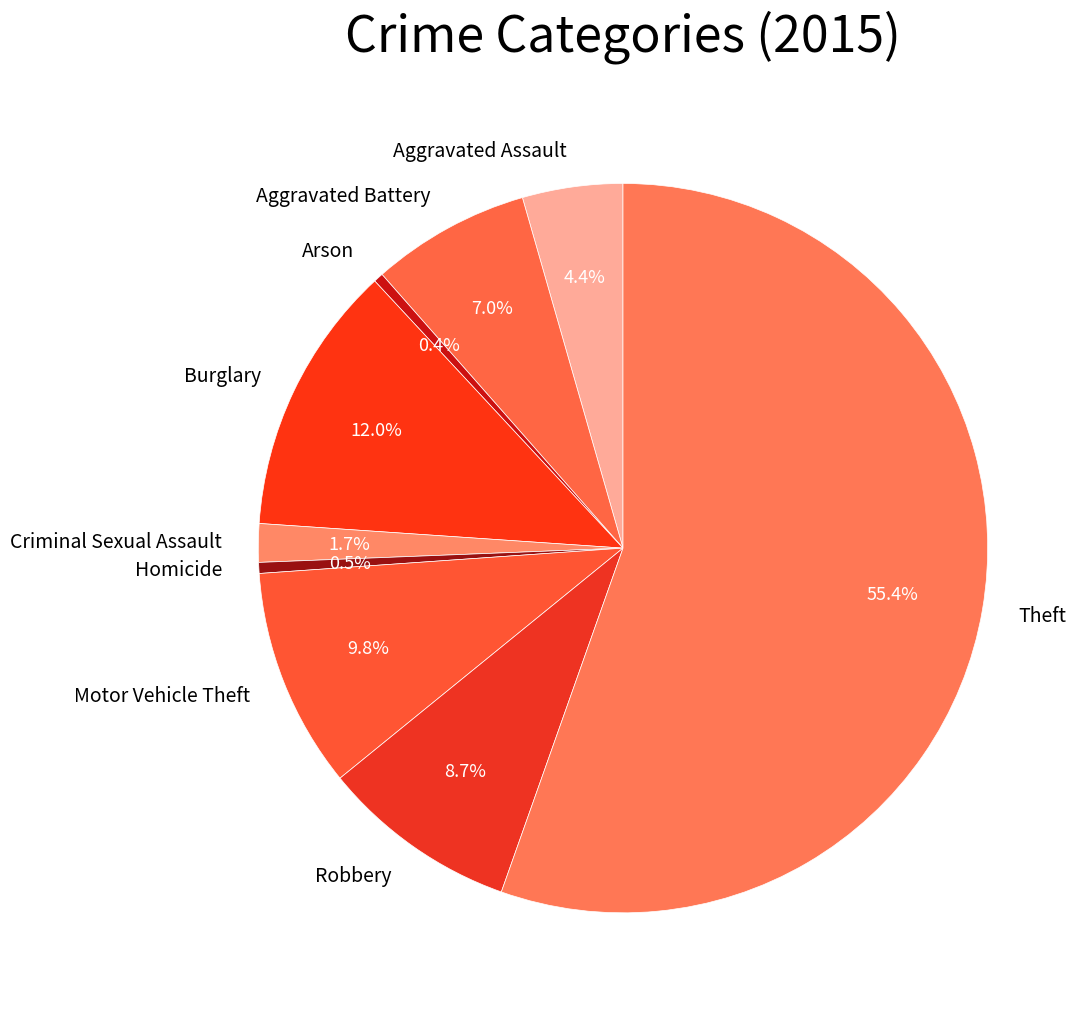

Which has a higher value, Arson or Aggravated Battery?

Aggravated Battery